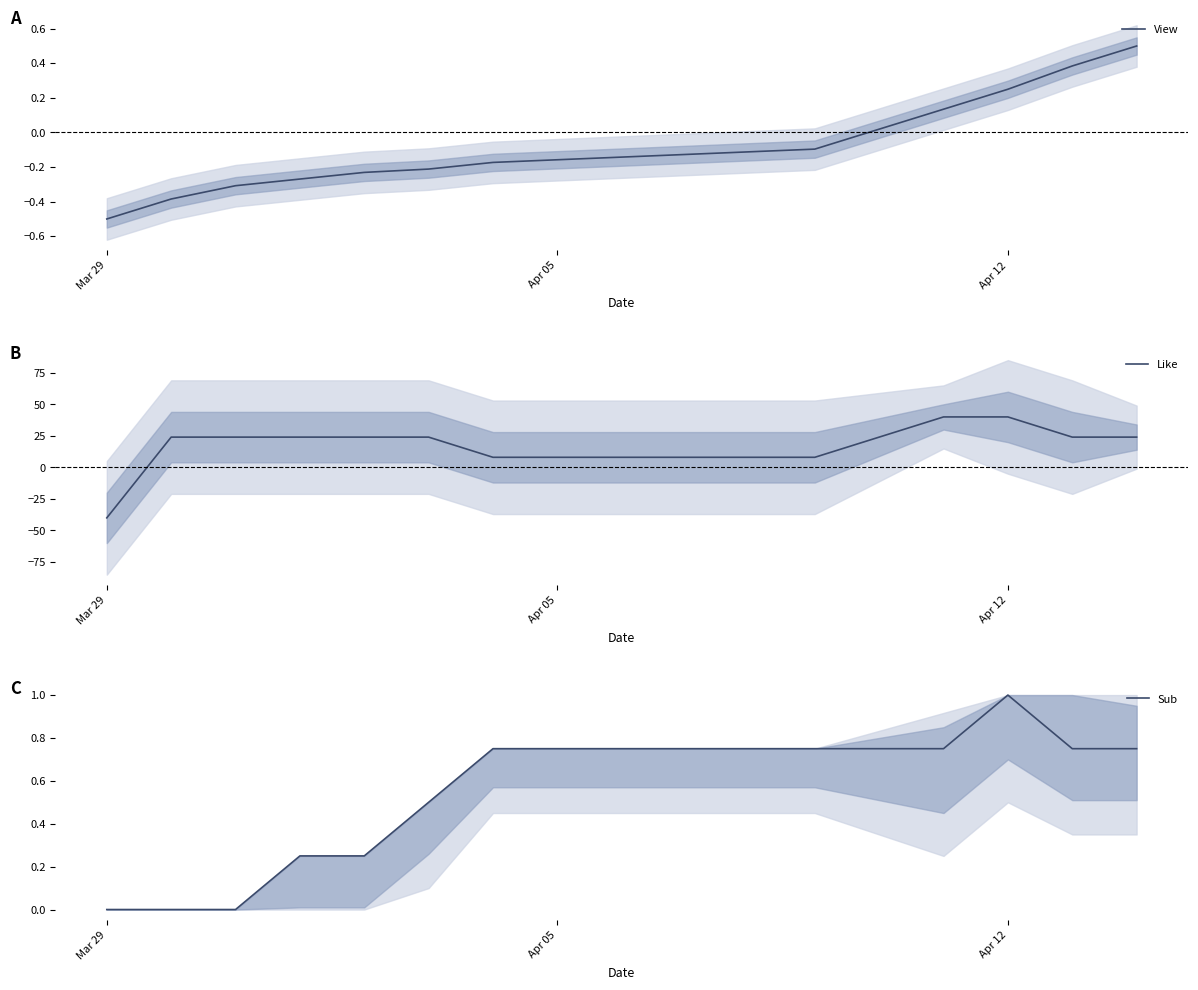

How many lines are shown in the chart?

3